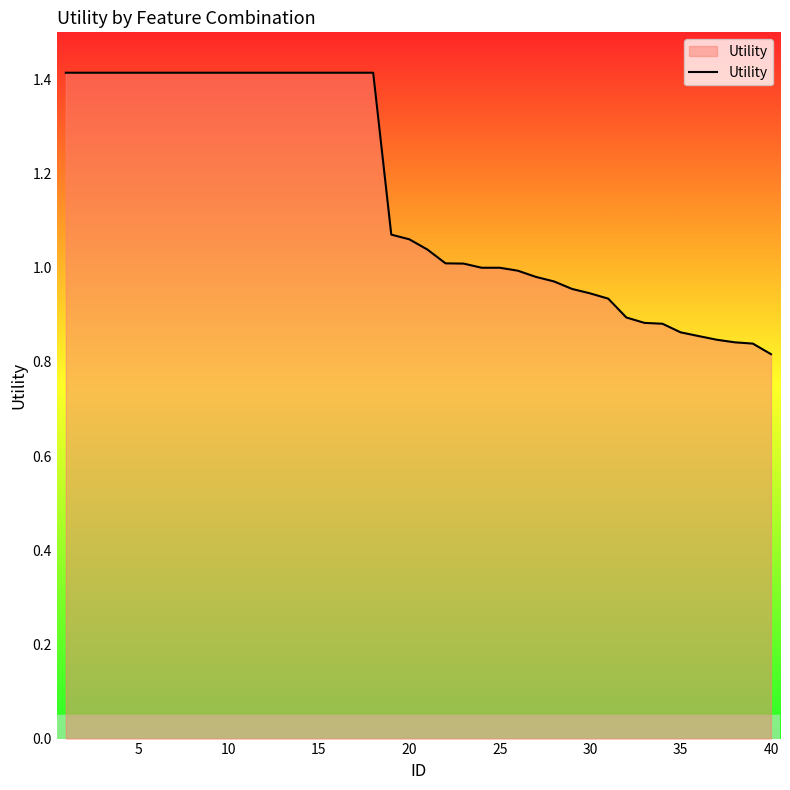

What is the difference between the maximum and minimum values?

0.6